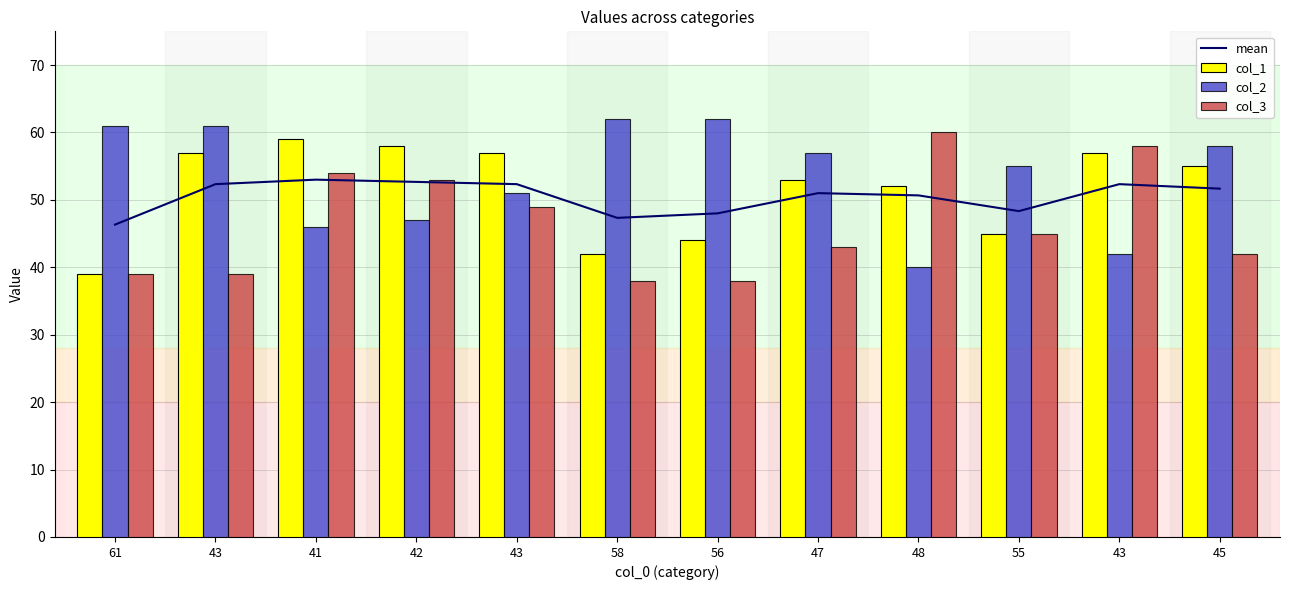

Reading left to right, transcribe all the data shown in this chart.

mean: 46.3	52.3	53.0	52.7	52.3	47.3	48.0	51.0	50.7	48.3	52.3	51.7
col_1: 39.0	57.0	59.0	58.0	57.0	42.0	44.0	53.0	52.0	45.0	57.0	55.0
col_2: 61.0	61.0	46.0	47.0	51.0	62.0	62.0	57.0	40.0	55.0	42.0	58.0
col_3: 39.0	39.0	54.0	53.0	49.0	38.0	38.0	43.0	60.0	45.0	58.0	42.0